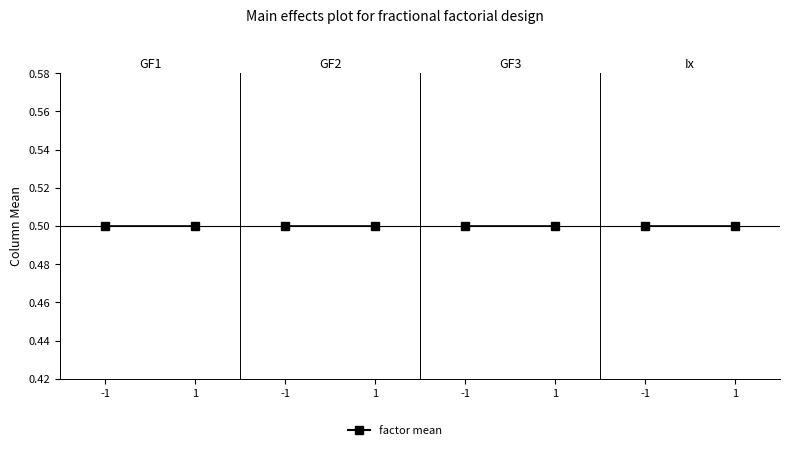

How many distinct data groups are displayed?

4